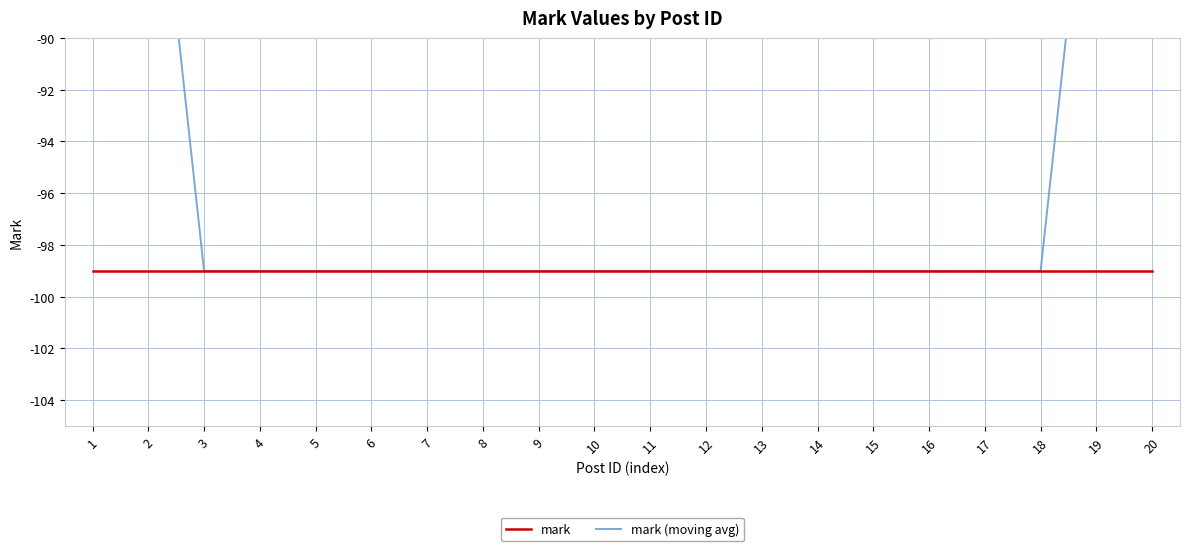

What is the difference between the mark (moving avg) values at 2 and 3?

19.8